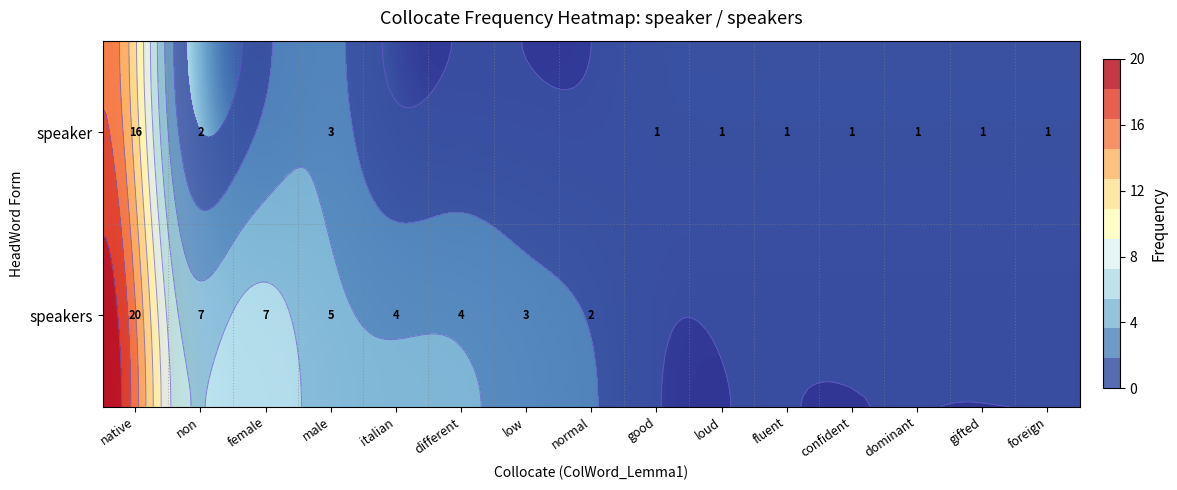

The speaker series shows 1 at foreign. True or false?

False